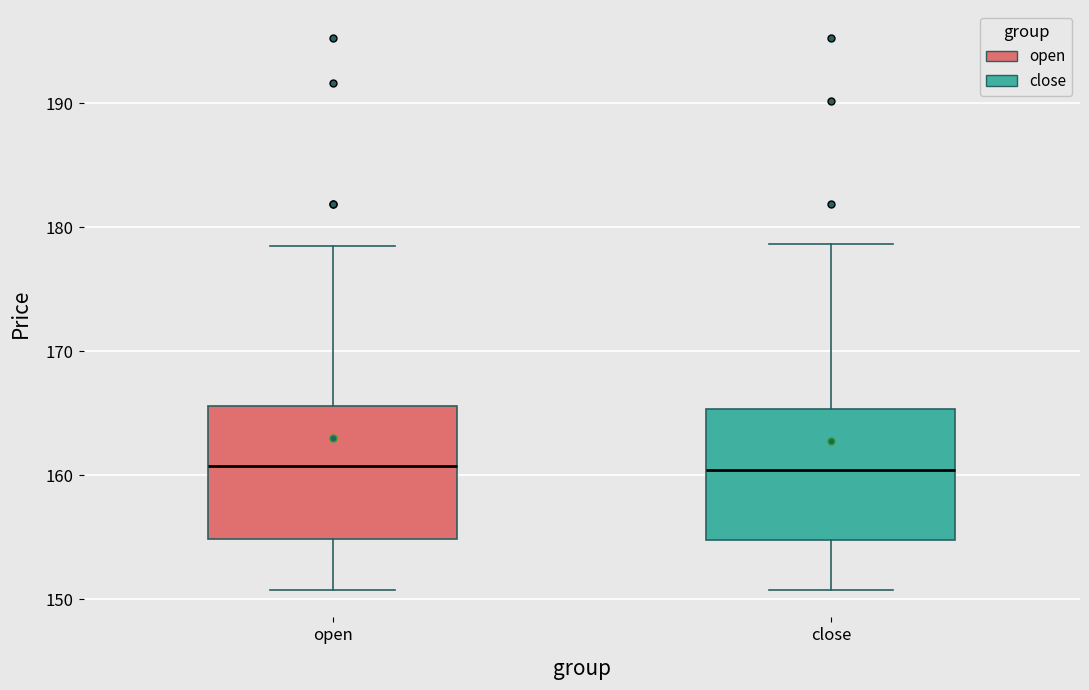

Reading left to right, read every box against the y-axis: the position of its median line, the range the box covers, and the ends of its whiskers. The values are not printed on the chart, so give them approximately, as read against the axis.

open: median 161, box 155 to 166, whiskers 151 to 179
close: median 160, box 155 to 165, whiskers 151 to 179